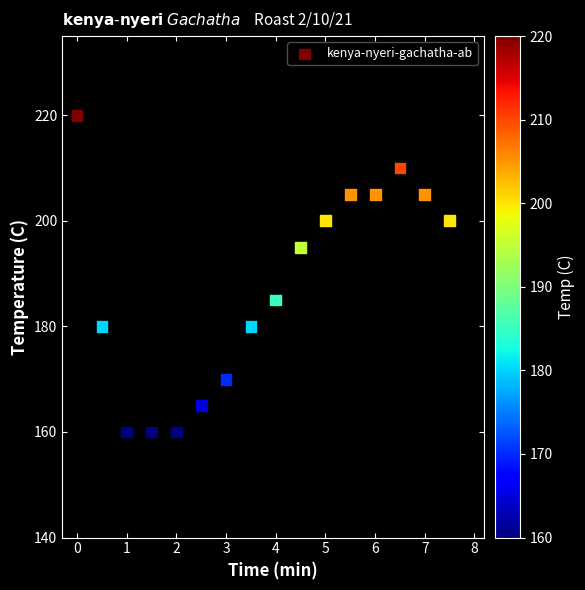

What is the range of Y values (max minus min)?

60